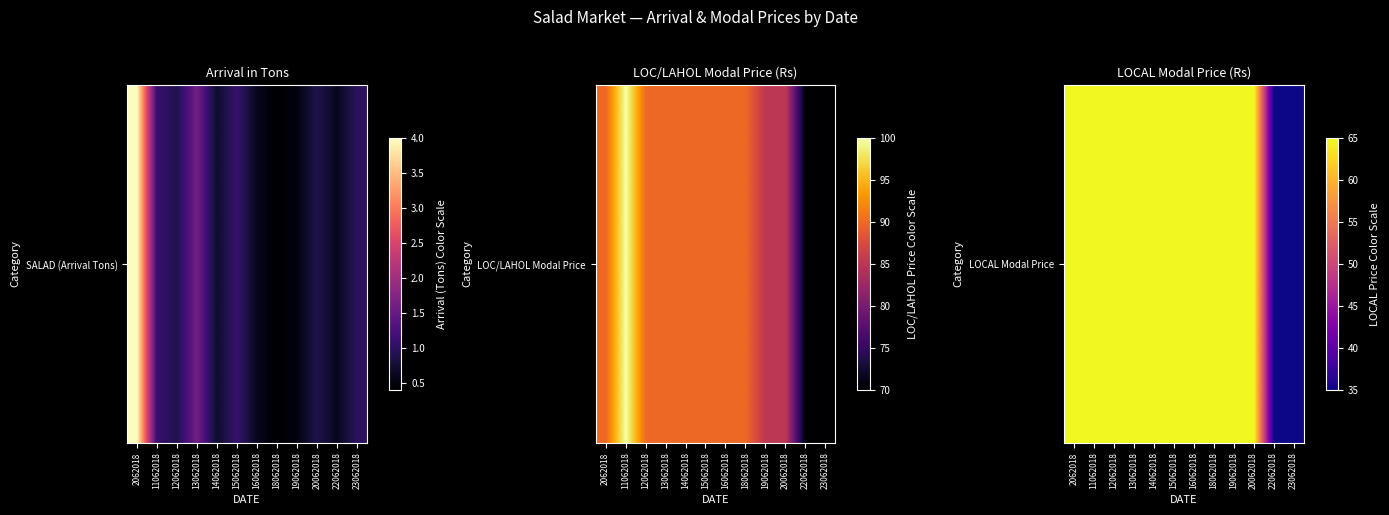

List the labels in order of value, largest first.

2062018, 11062018, 12062018, 13062018, 14062018, 15062018, 16062018, 18062018, 19062018, 20062018, 22062018, 23062018